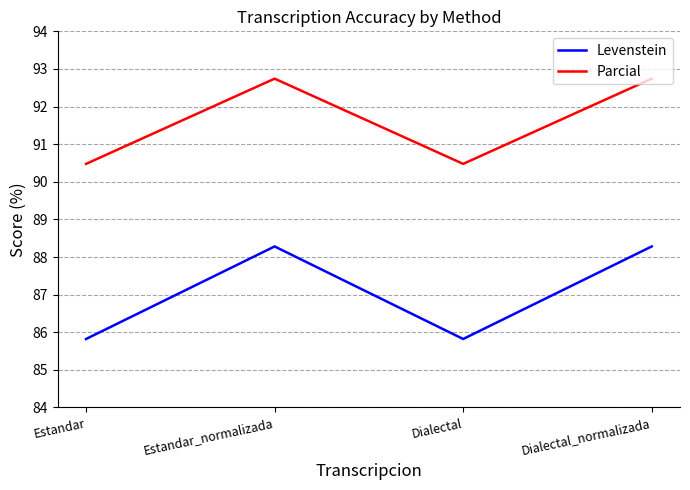

True or false: Parcial and Levenstein cross at least once.

False